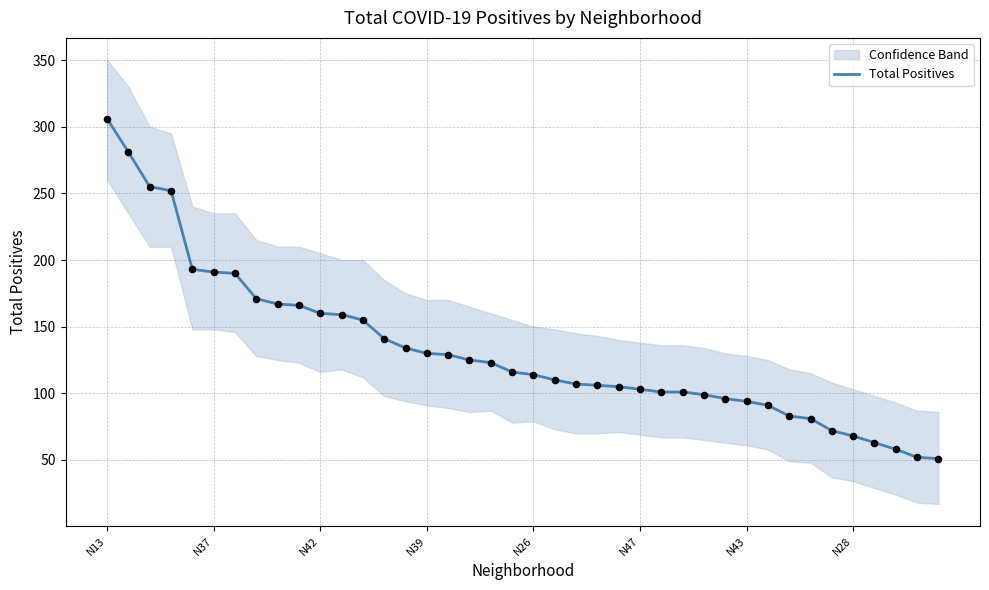

What is the lowest value of the Total Positives series?

51